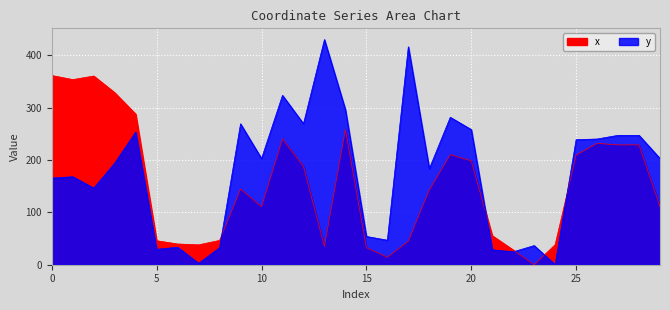

At which category does y reach its first local valley?

2